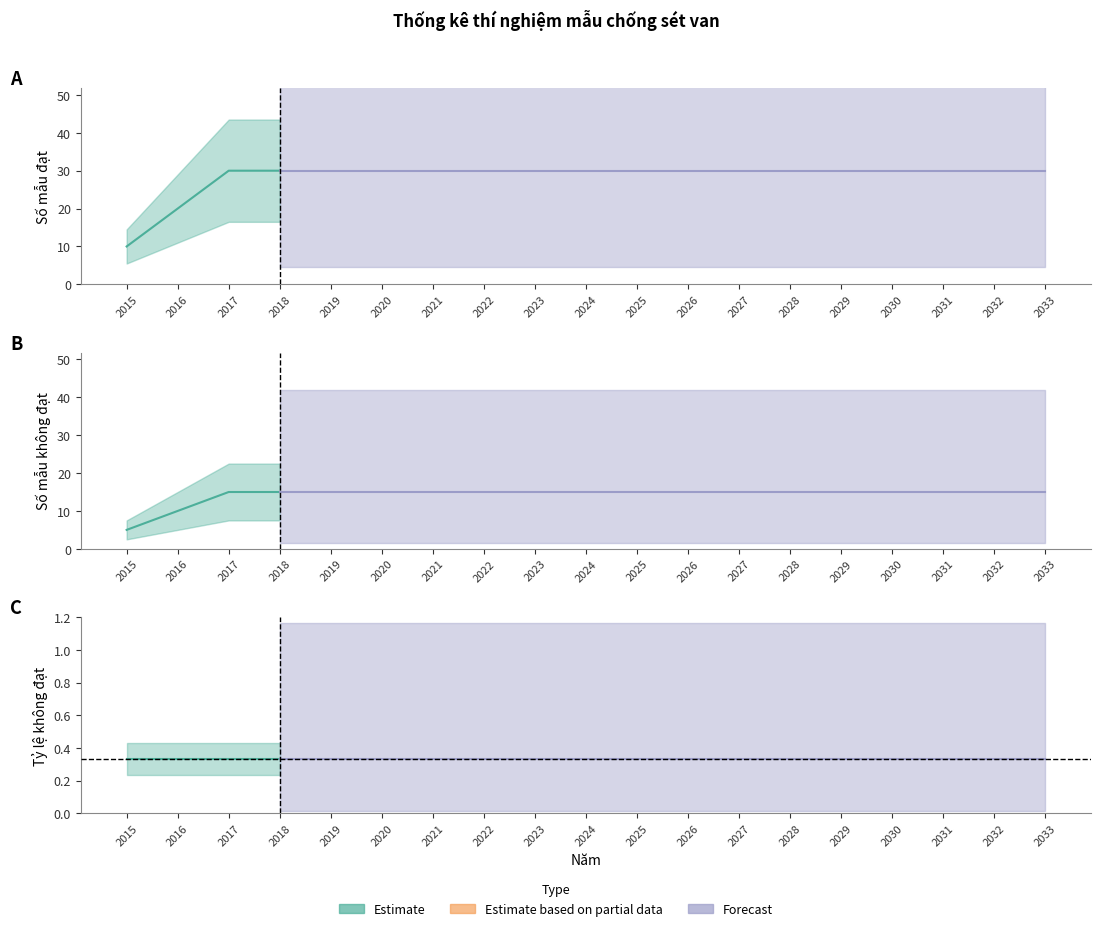

How many lines are shown in the chart?

3